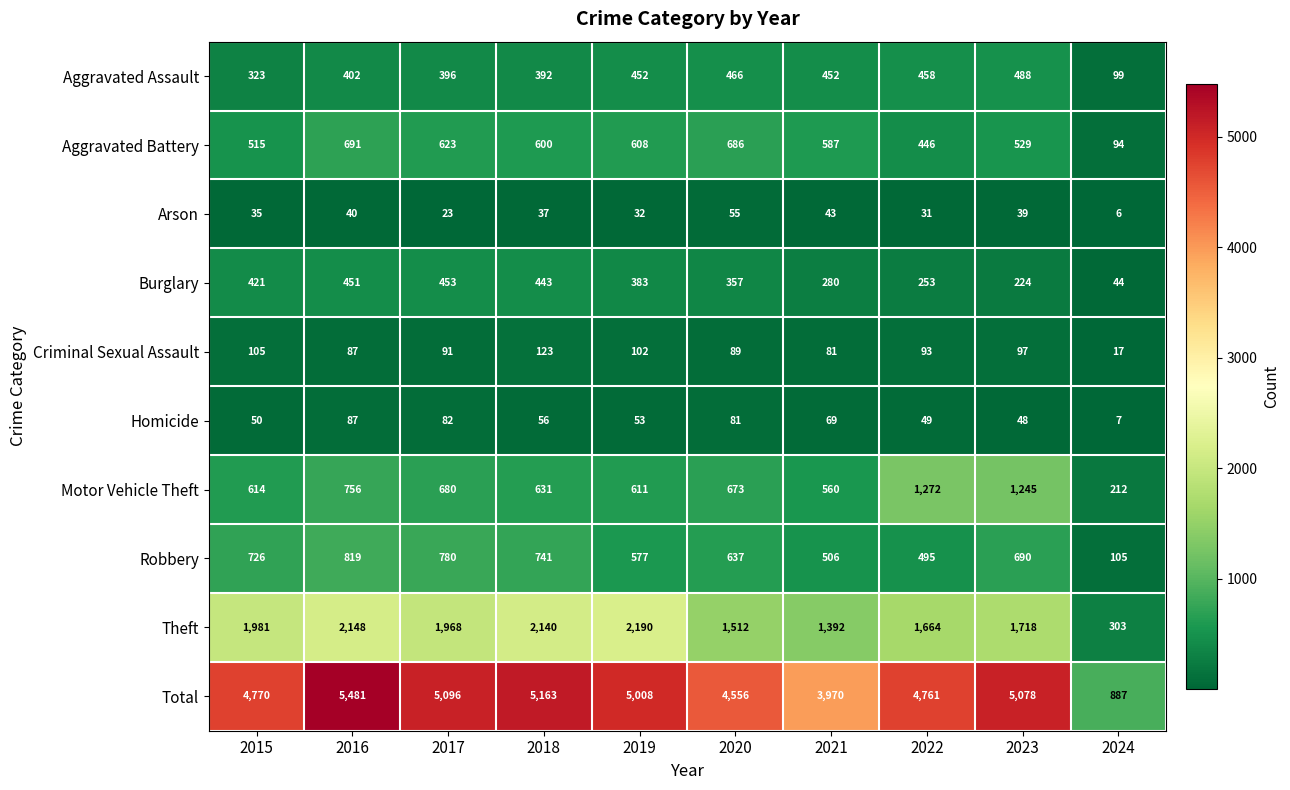

Where does the Theft series first go above 1968?

2015